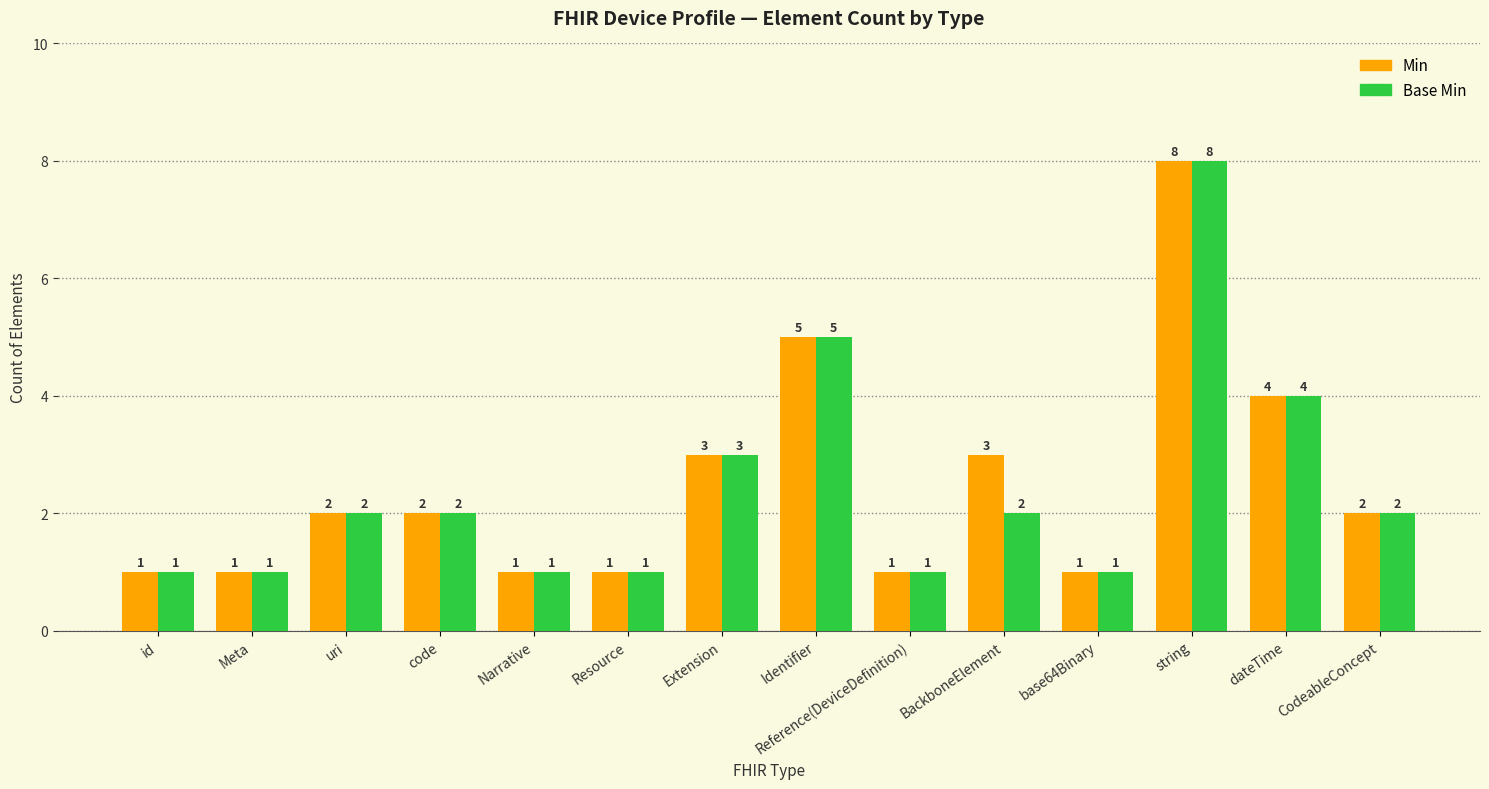

What is the approximate value of Min at string?

8